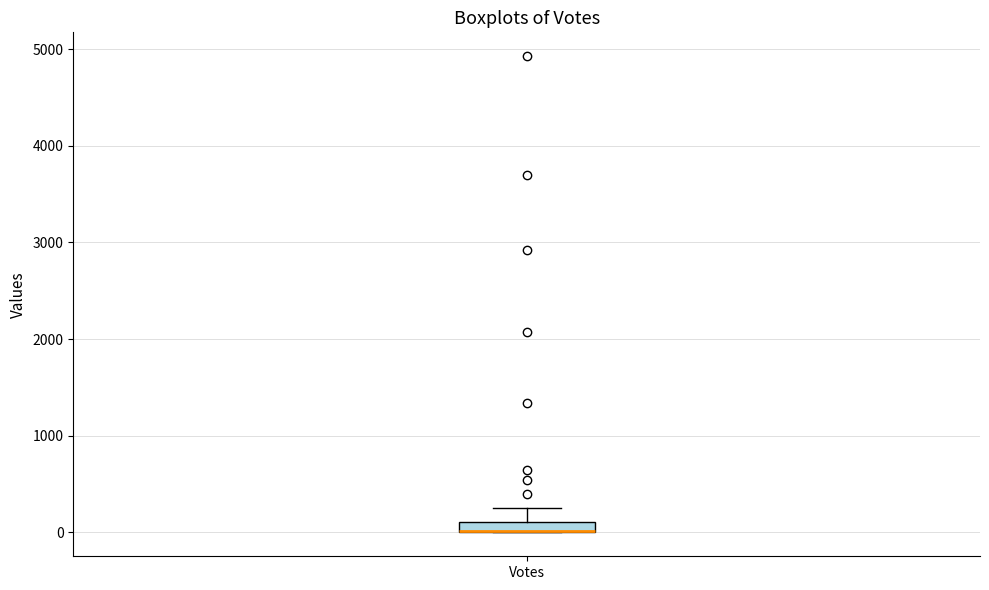

Where does the upper whisker of the box for Votes end on the y-axis? The values are not printed on the chart, so give them approximately, as read against the axis.

300